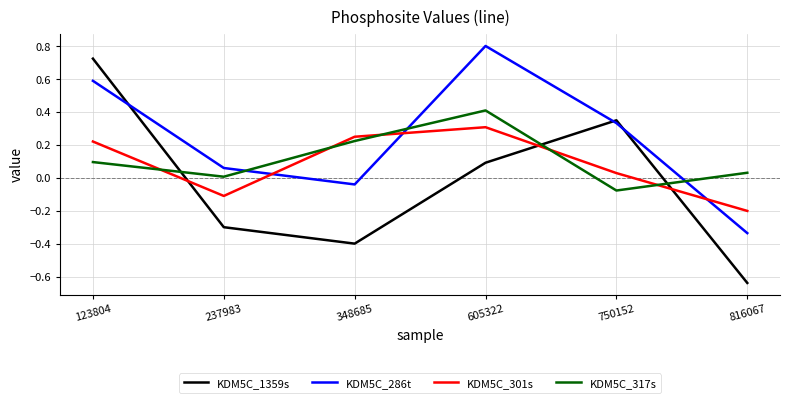

True or false: KDM5C_317s and KDM5C_1359s cross at least once.

True